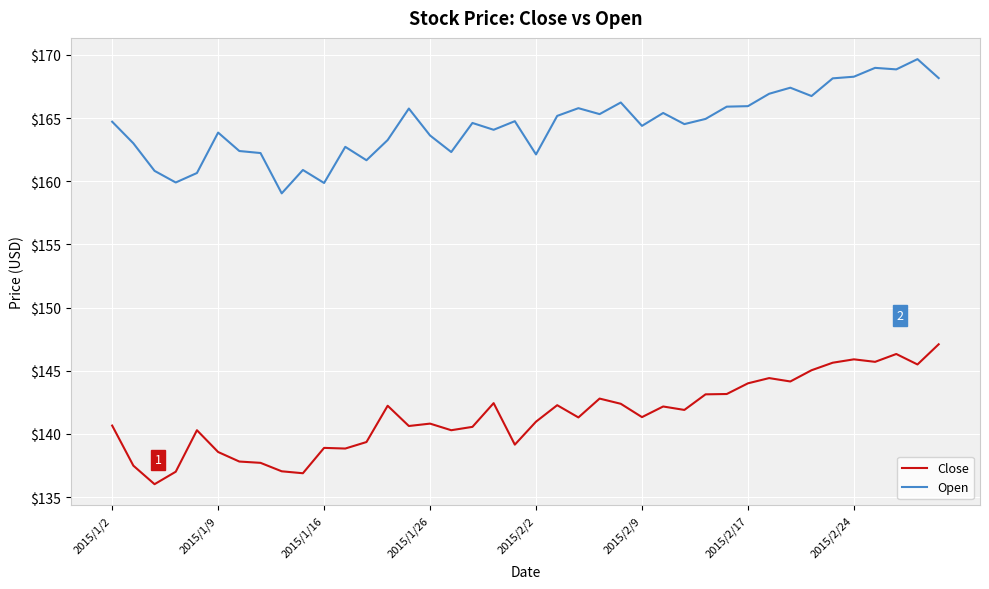

What is the smallest value displayed?

136.0